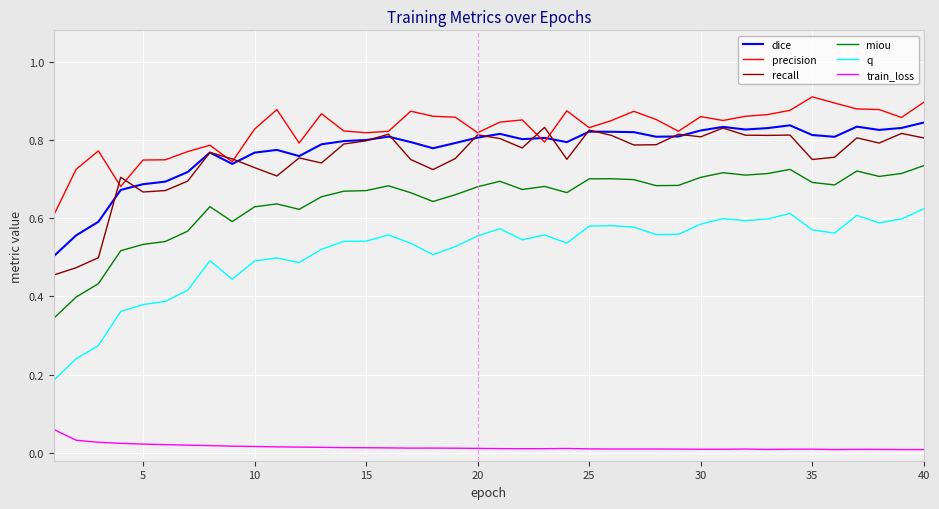

Count the number of data series in this chart.

6